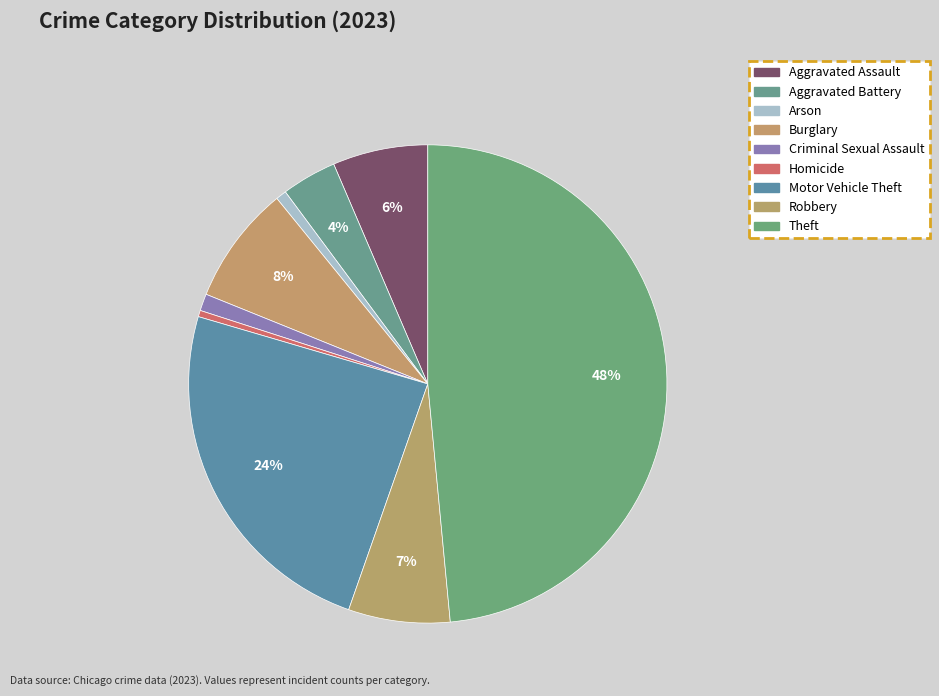

What percentage is the Aggravated Assault slice, to the nearest percent?

6%